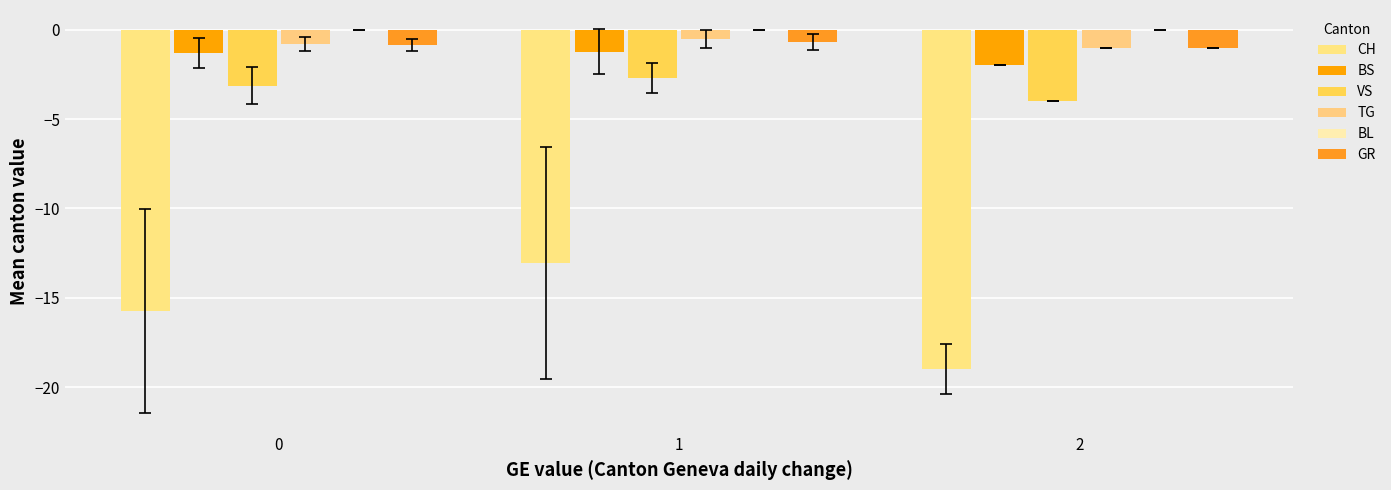

Which series has the largest range (max minus min)?

CH